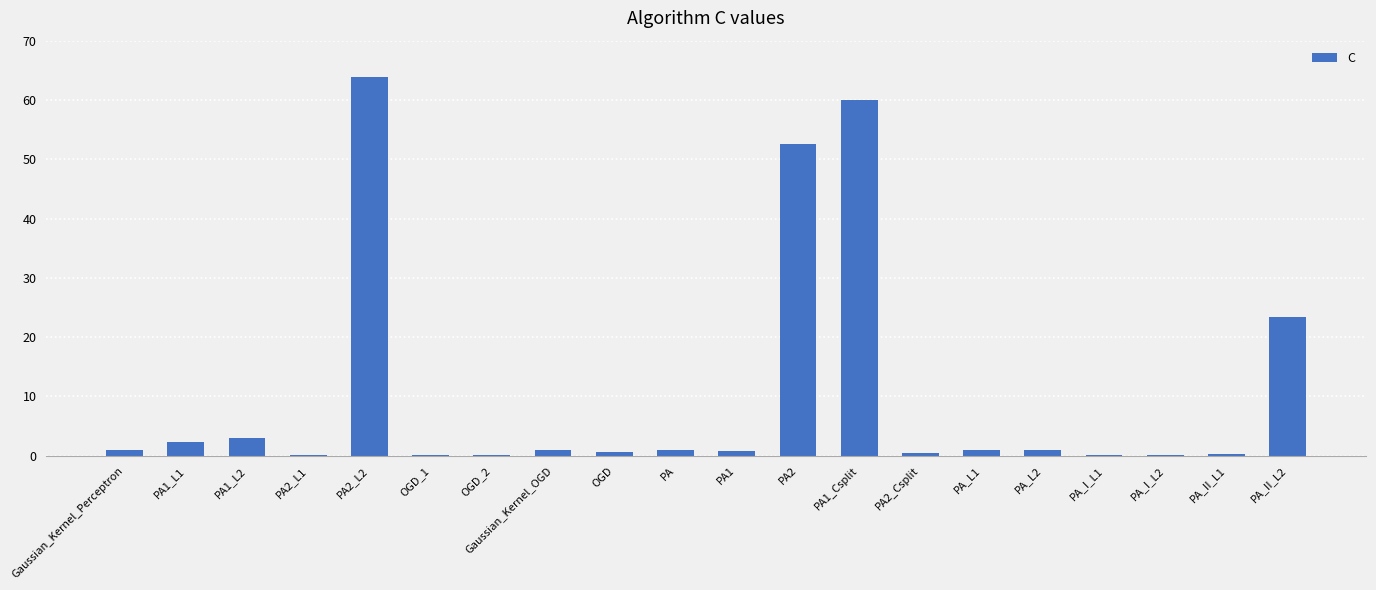

What is the change in value from PA2_Csplit to PA_II_L1?

-0.1